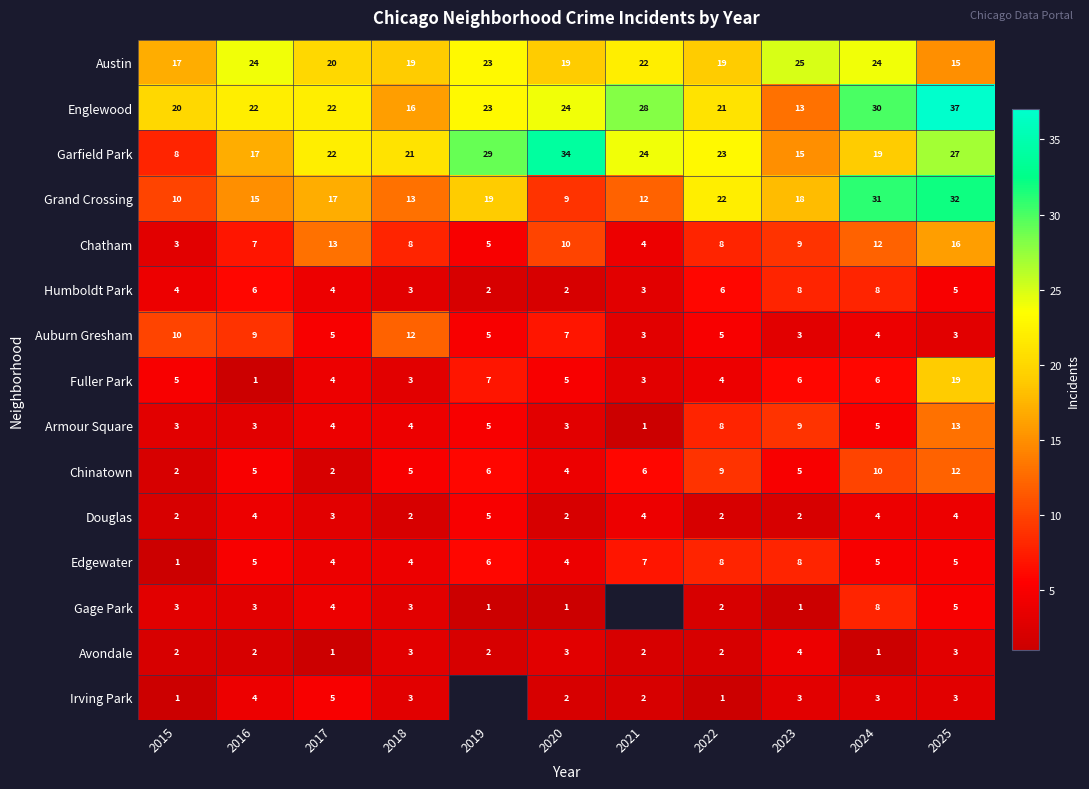

At which label does Chatham first exceed 8?

2017